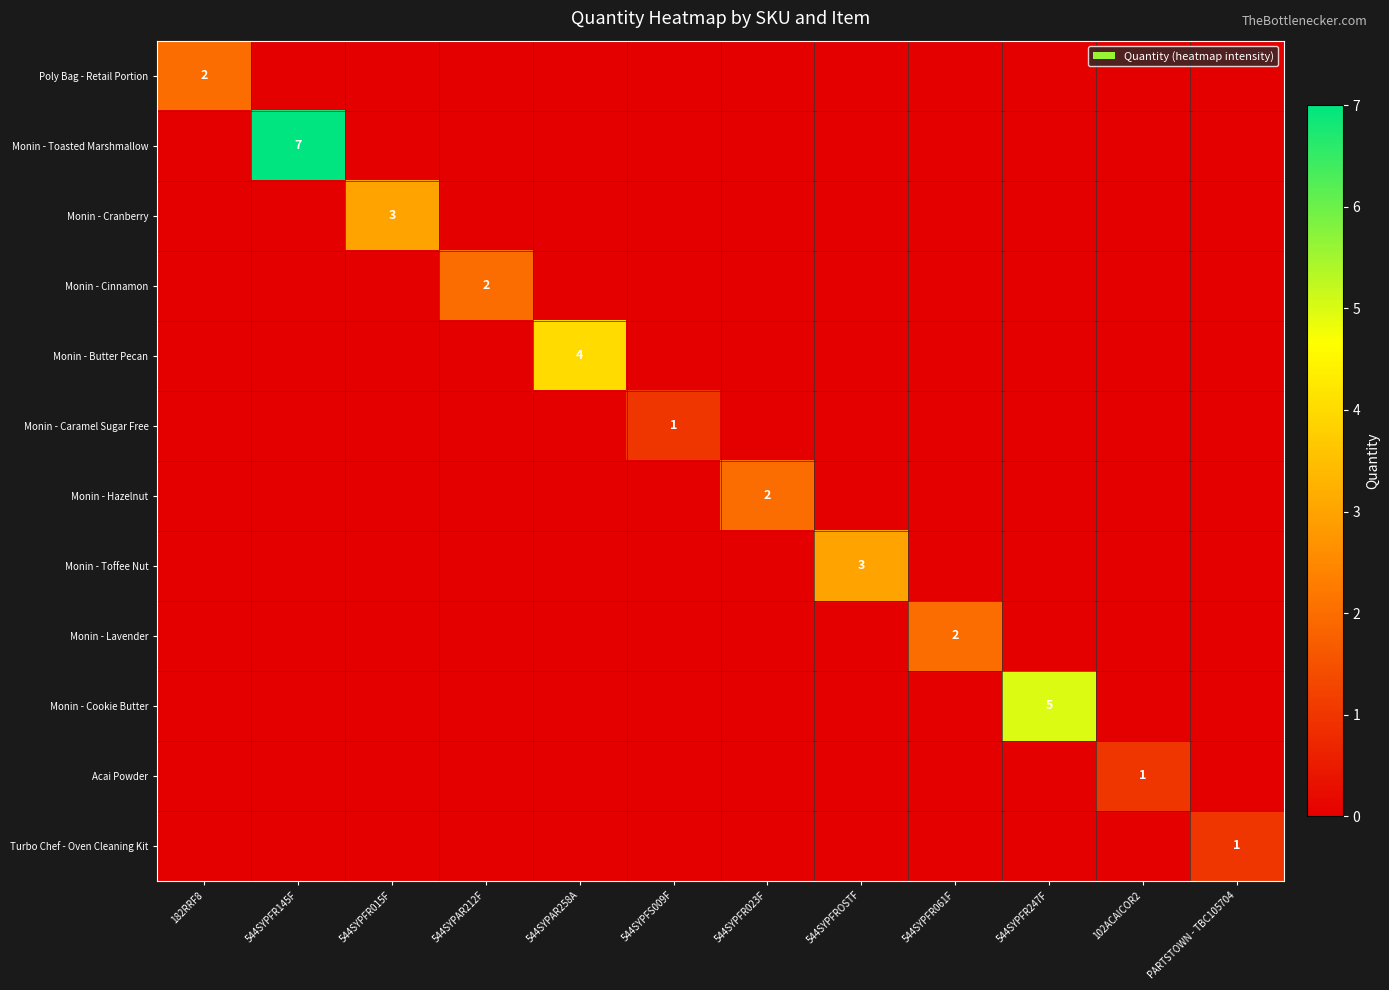

Is the value of Monin - Toasted Marshmallow at 544SYPFR061F greater than the value of Monin - Hazelnut at 544SYPFR145F?

No